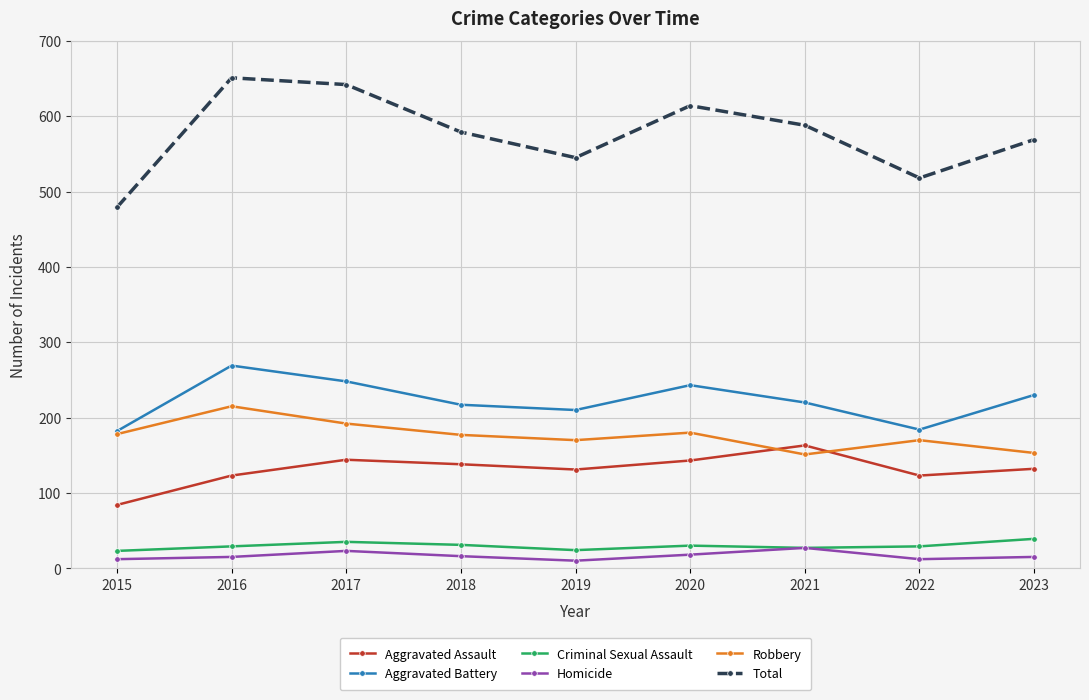

What is the difference between the second highest and minimum values in the Robbery series?

41